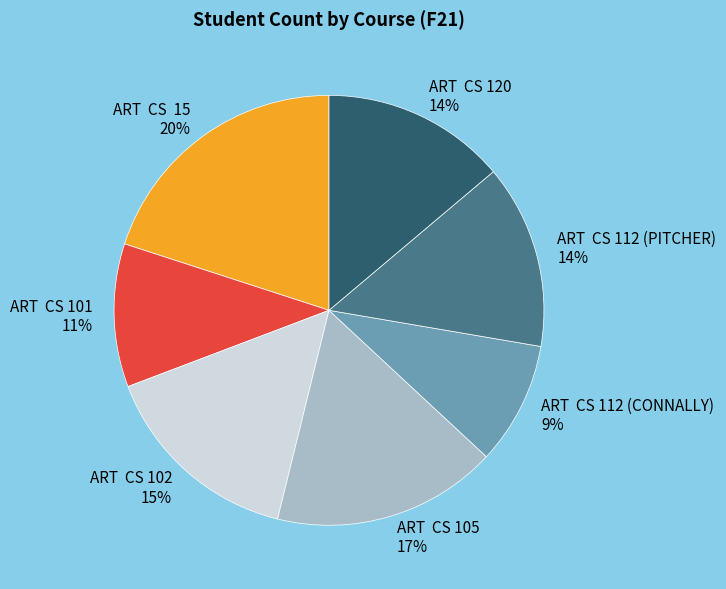

Which category has the biggest portion of the pie?

ART CS 15